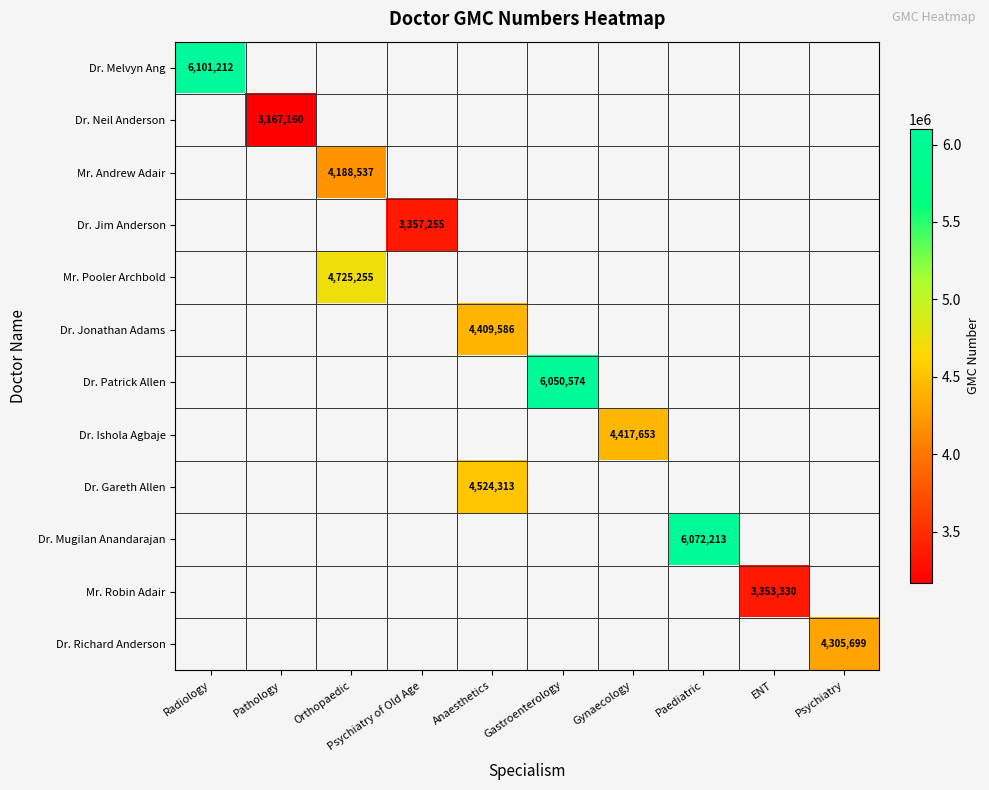

Is it true that Dr. Neil Anderson equals 1477318 at Pathology?

False